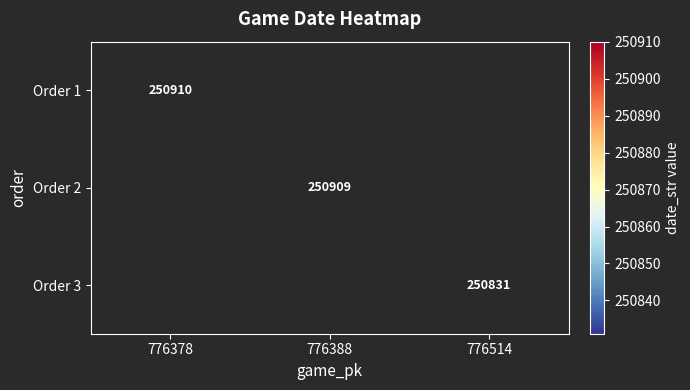

The Order 3 series shows 250831 at 776514. True or false?

True